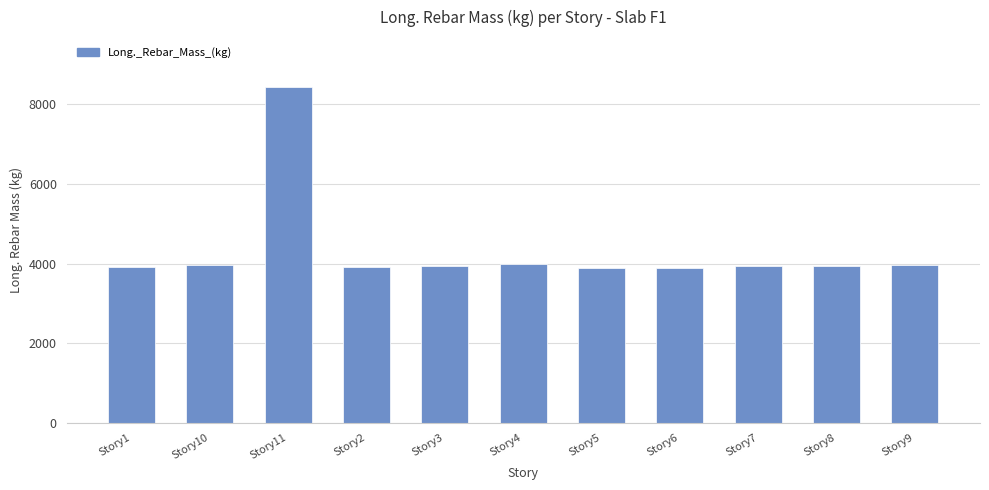

What is the value of the 11th bar from the left?

3971.7